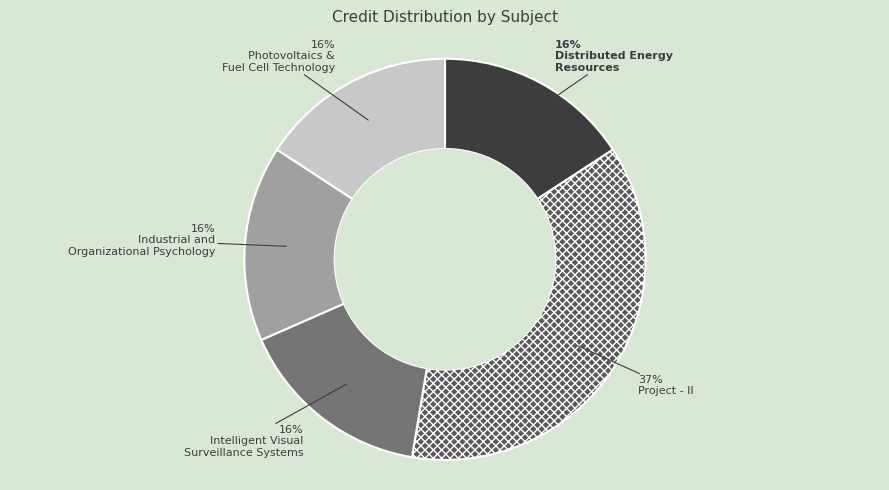

To the nearest percent, what is the difference between the largest and smallest slice percentages?

21%